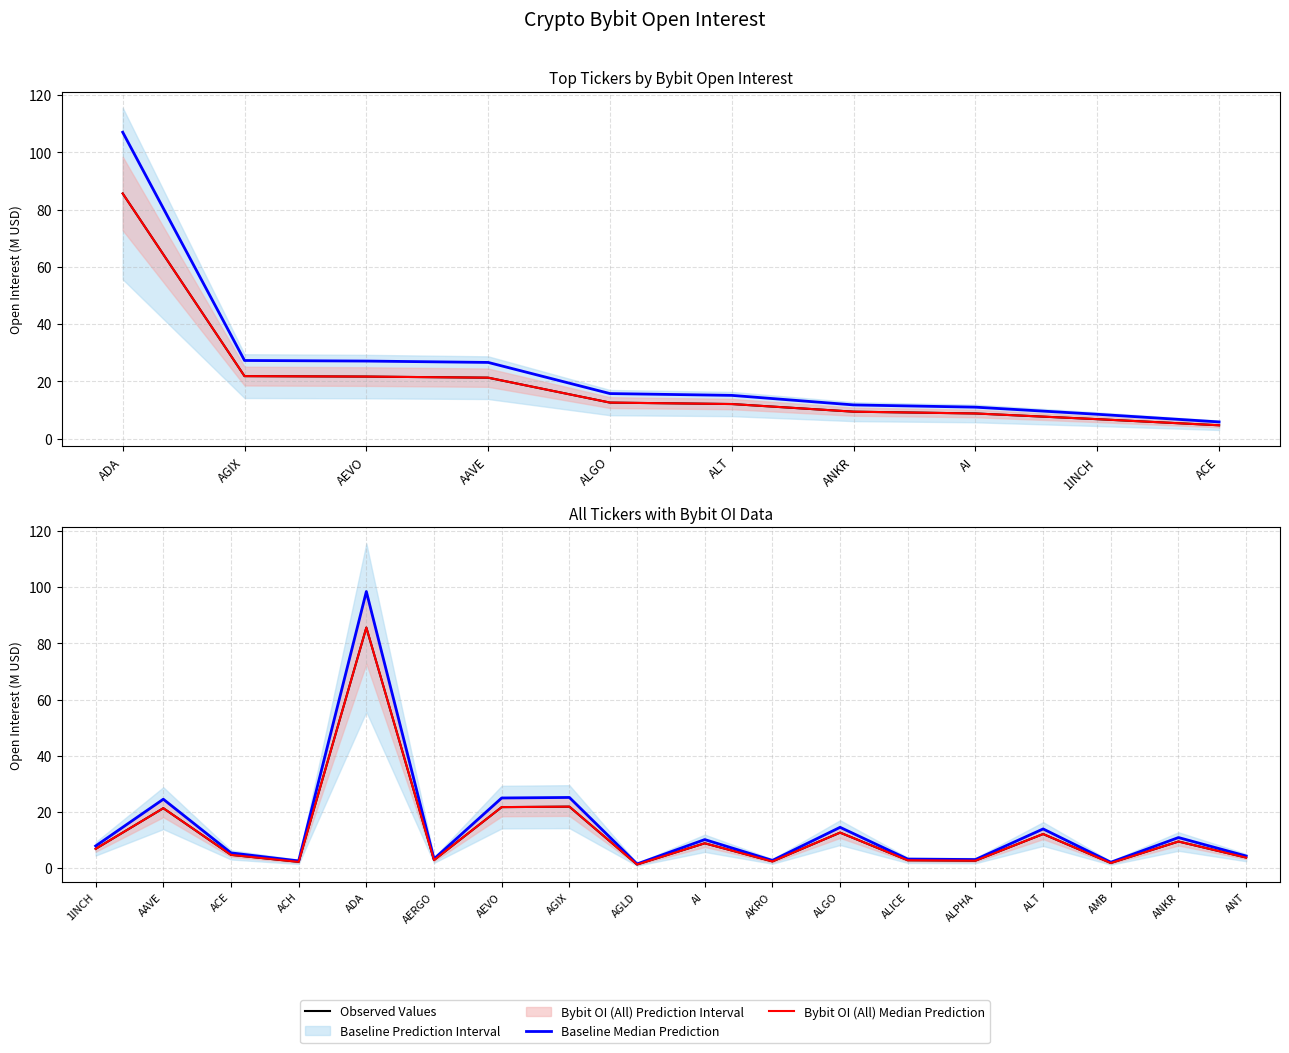

True or false: Bybit OI Median Prediction and Baseline Median Prediction intersect in this chart.

False